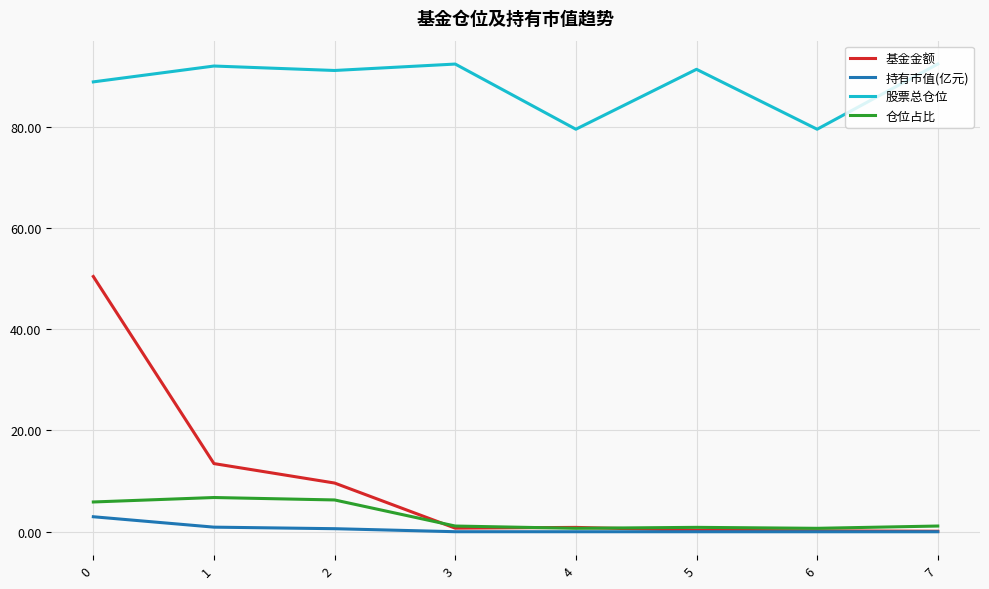

At which category does 股票总仓位 reach its first local peak?

1